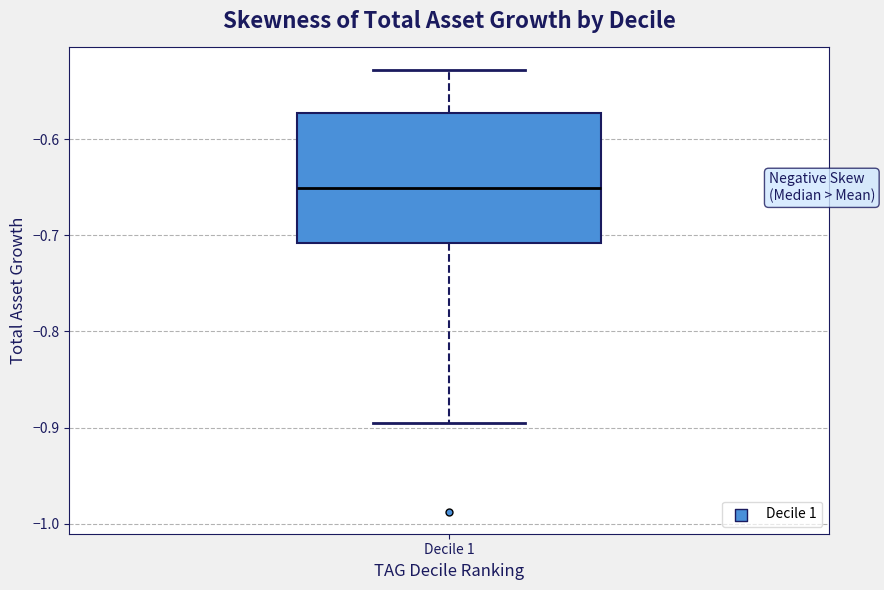

Transcribe this box plot: give where the median line is, the range the box spans, and where the two whiskers end, as read against the y-axis. The values are not printed on the chart, so give them approximately, as read against the axis.

median -0.65, box -0.71 to -0.57, whiskers -0.90 to -0.53